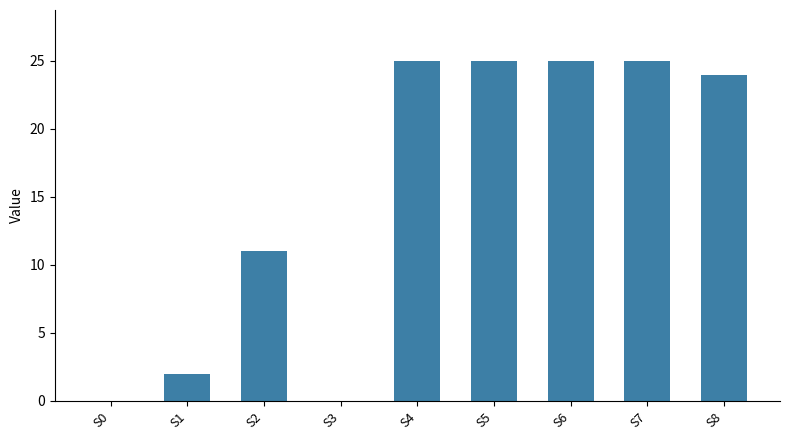

Are the bars horizontal?

No